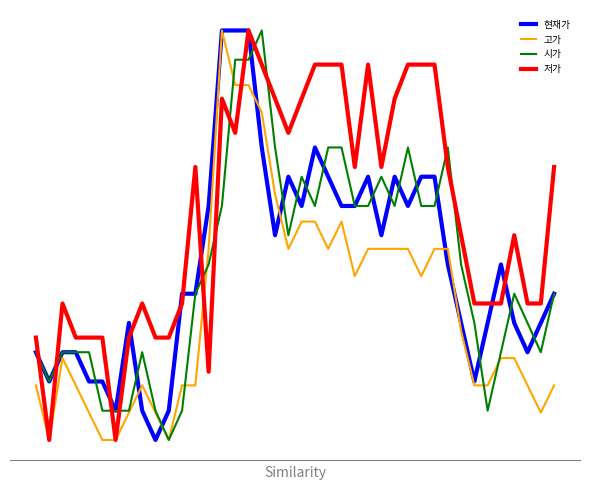

Does the chart display data point markers on the line(s)?

No